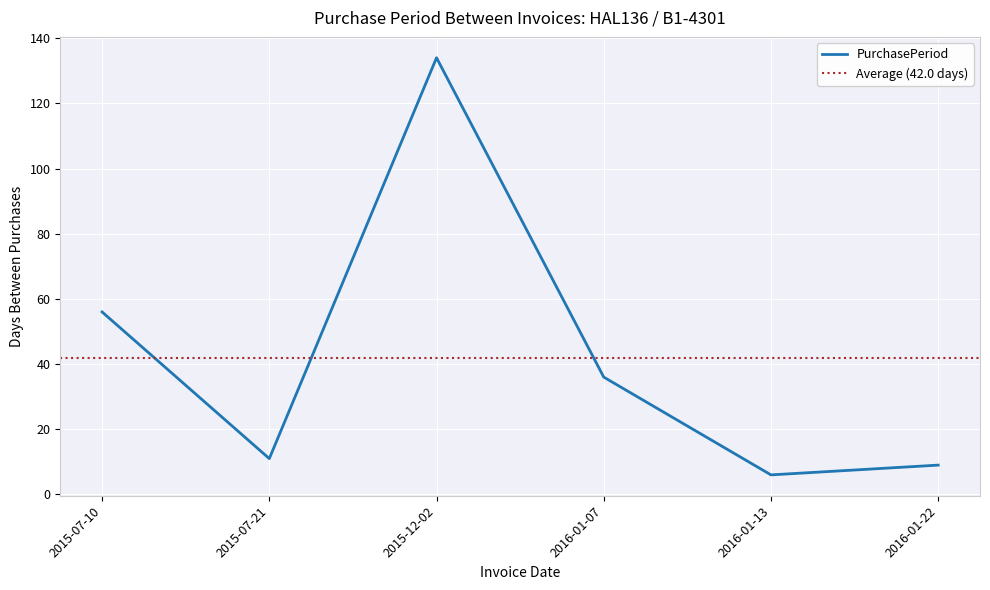

Reading left to right, extract all data points from this chart.

56	11	134	36	6	9